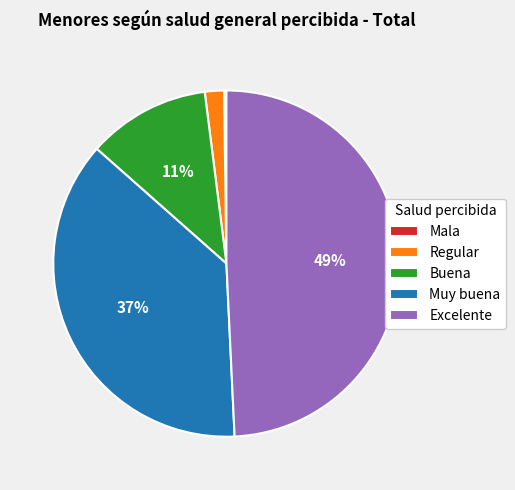

Do Excelente and Buena together represent more than half of the pie?

Yes